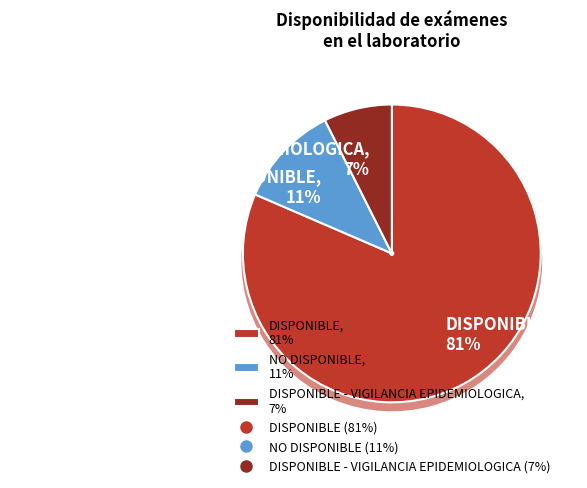

To the nearest percent, what is the combined percentage of DISPONIBLE - VIGILANCIA EPIDEMIOLOGICA and DISPONIBLE?

89%